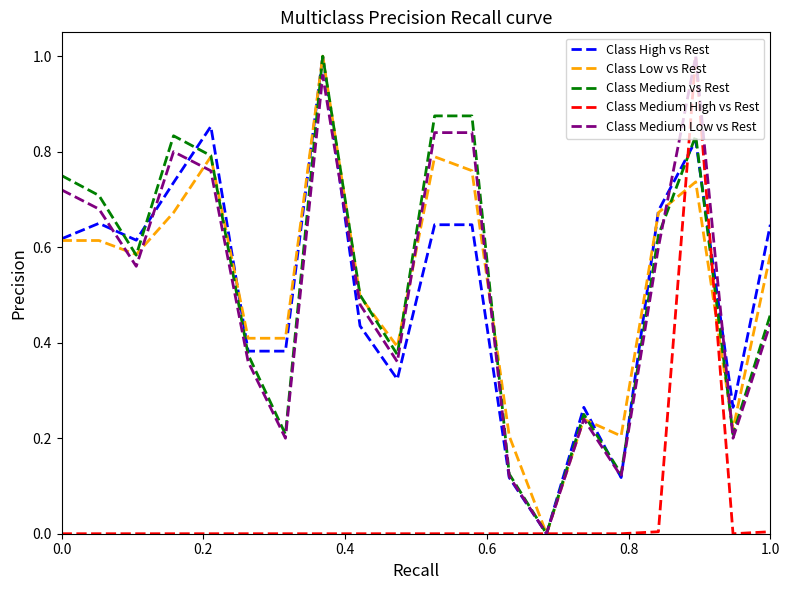

How many lines are shown in the chart?

5